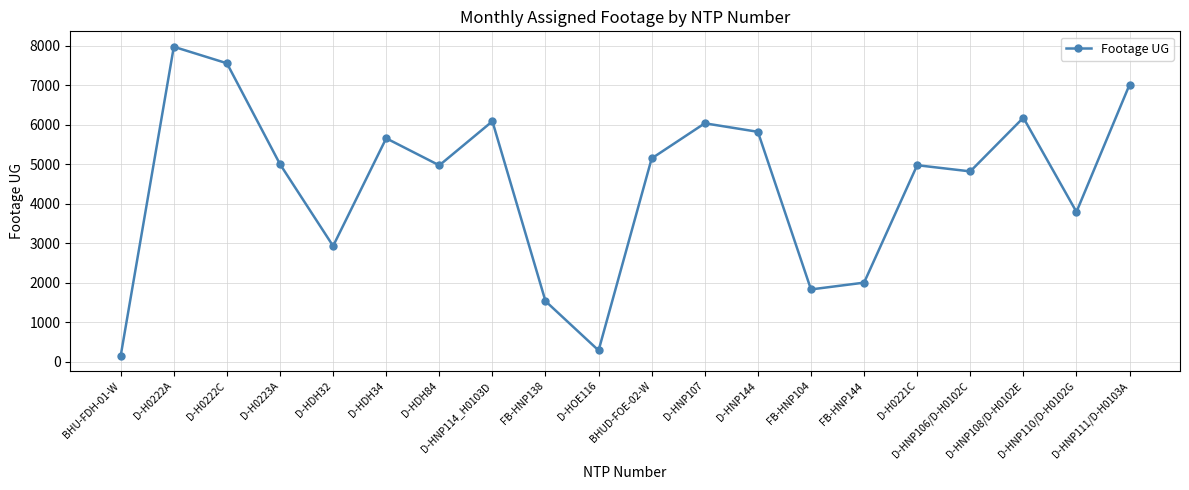

True or false: the data shows 5005 at D-H0223A.

True